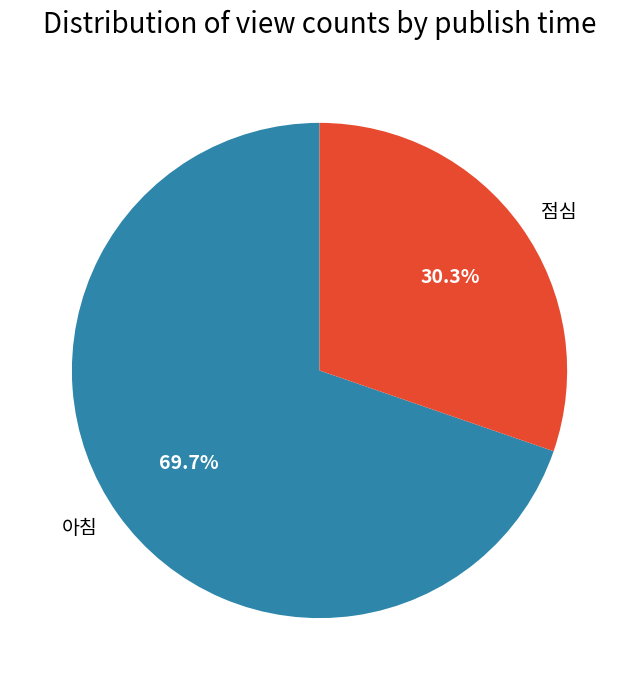

To the nearest percent, what portion does 아침 represent?

70%